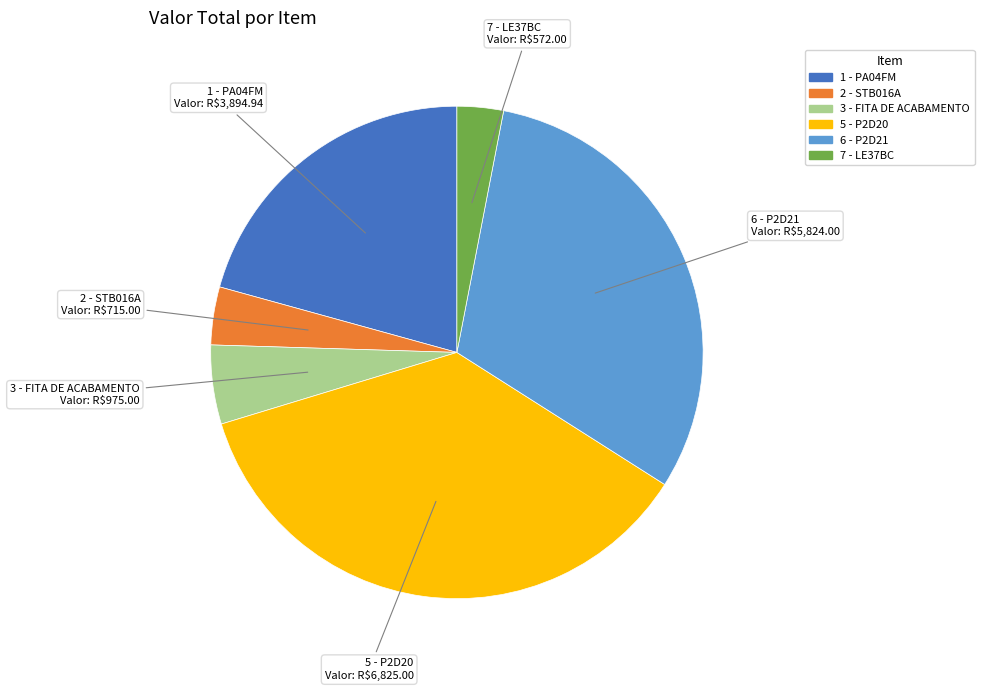

Is there a majority slice in this chart?

No